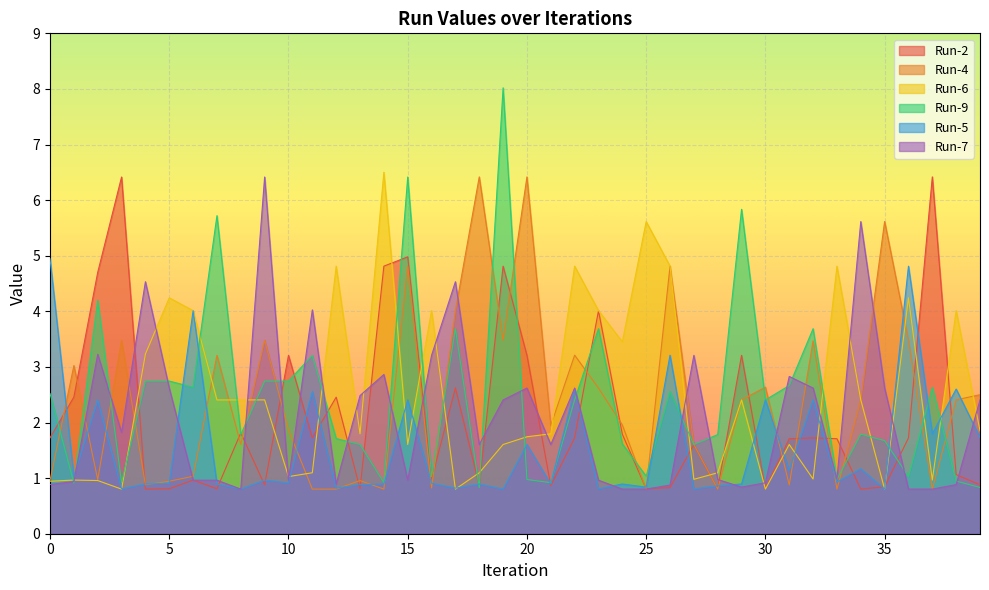

Rank the series at 15 from highest to lowest value.

Run-9, Run-2, Run-4, Run-5, Run-6, Run-7